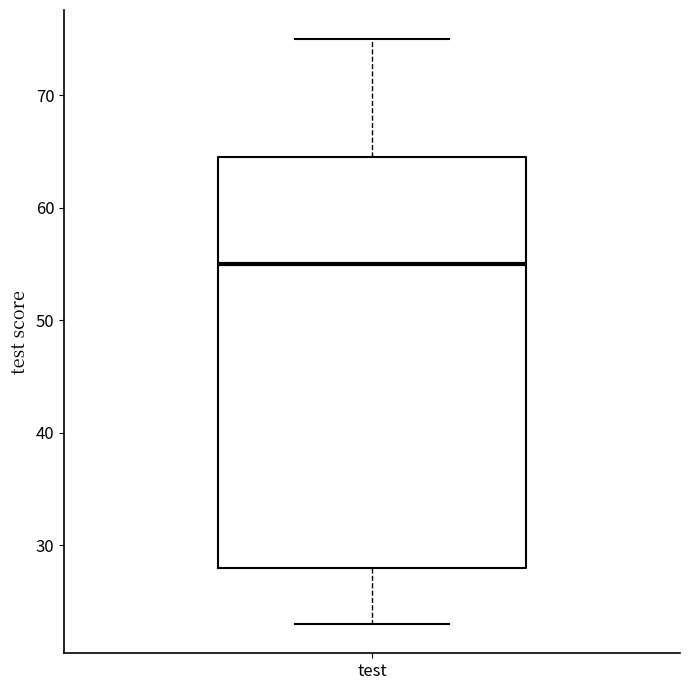

Transcribe this box plot: give where the median line is, the range the box spans, and where the two whiskers end, as read against the y-axis. The values are not printed on the chart, so give them approximately, as read against the axis.

median 55, box 28 to 65, whiskers 23 to 75